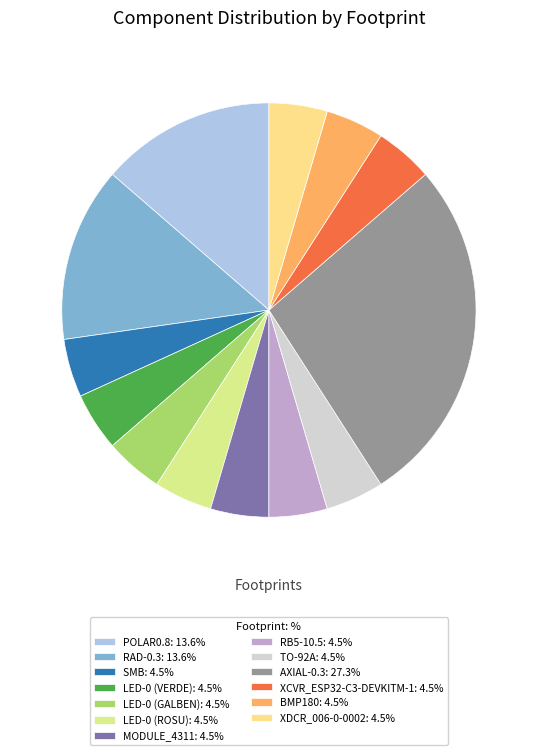

Count the number of slices in the pie.

13